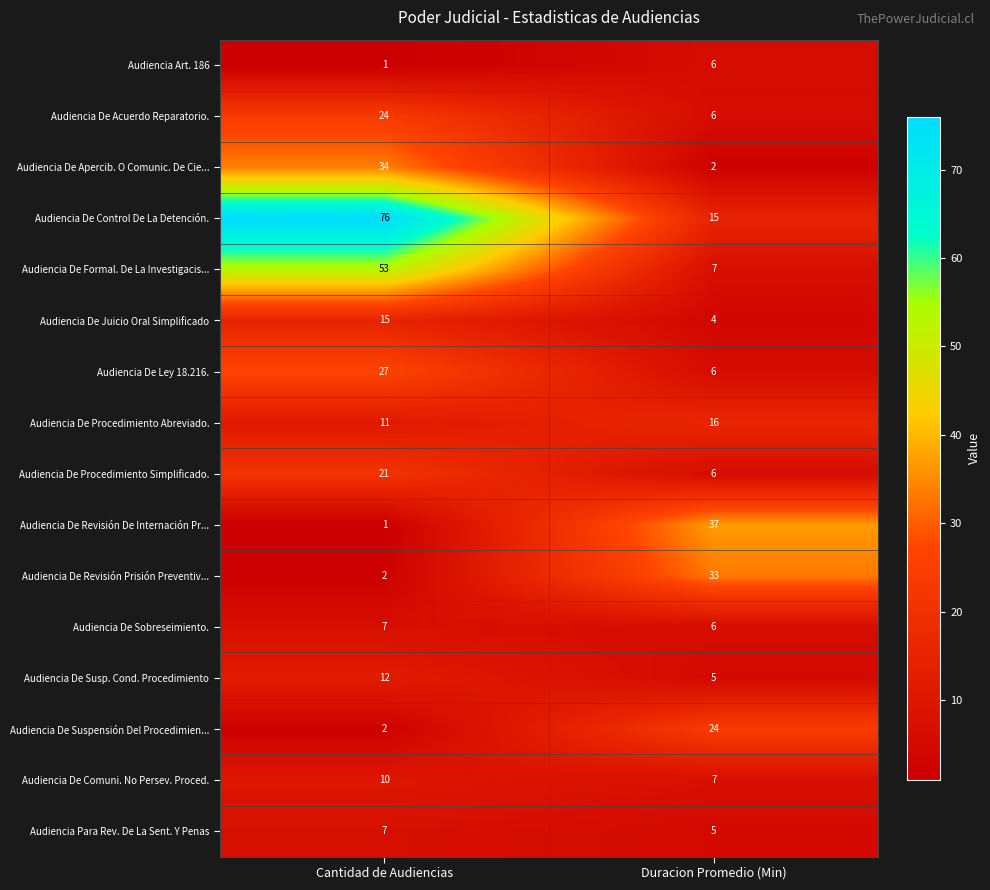

What is the average value of the Audiencia De Suspensión Del Procedimien... series?

13